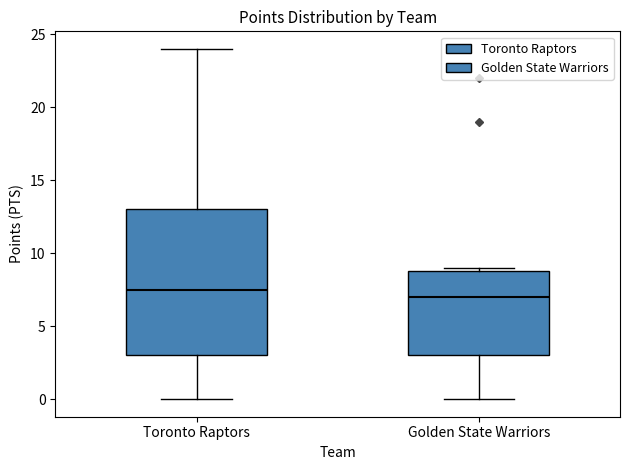

Which box's median line is the highest?

Toronto Raptors